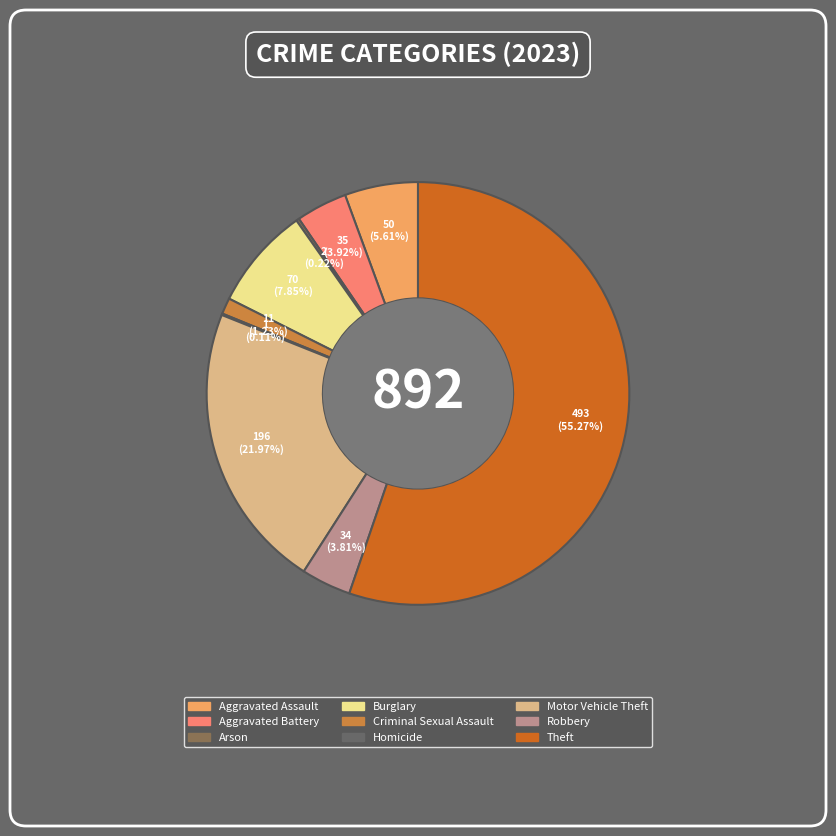

What percentage is the Theft slice, to the nearest percent?

55%